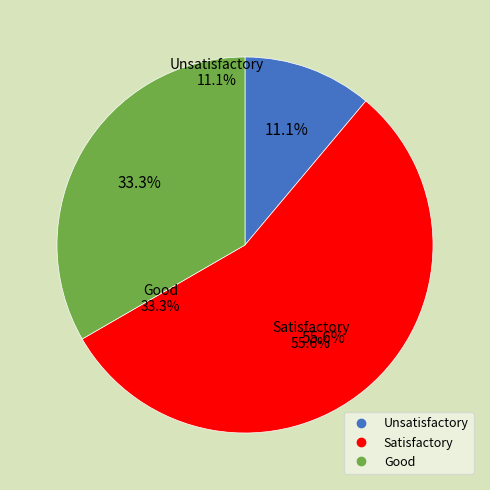

Is Unsatisfactory the majority of the pie?

No